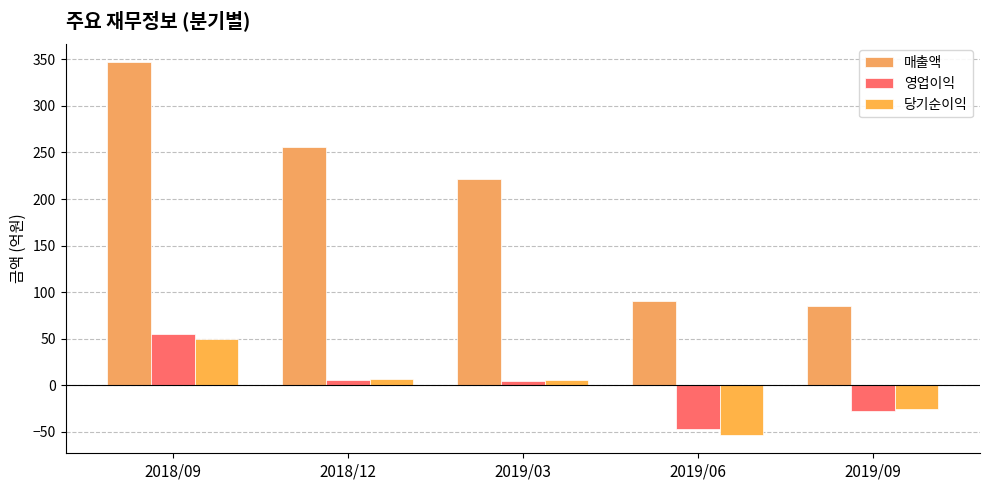

Which series has the largest total across all categories?

매출액